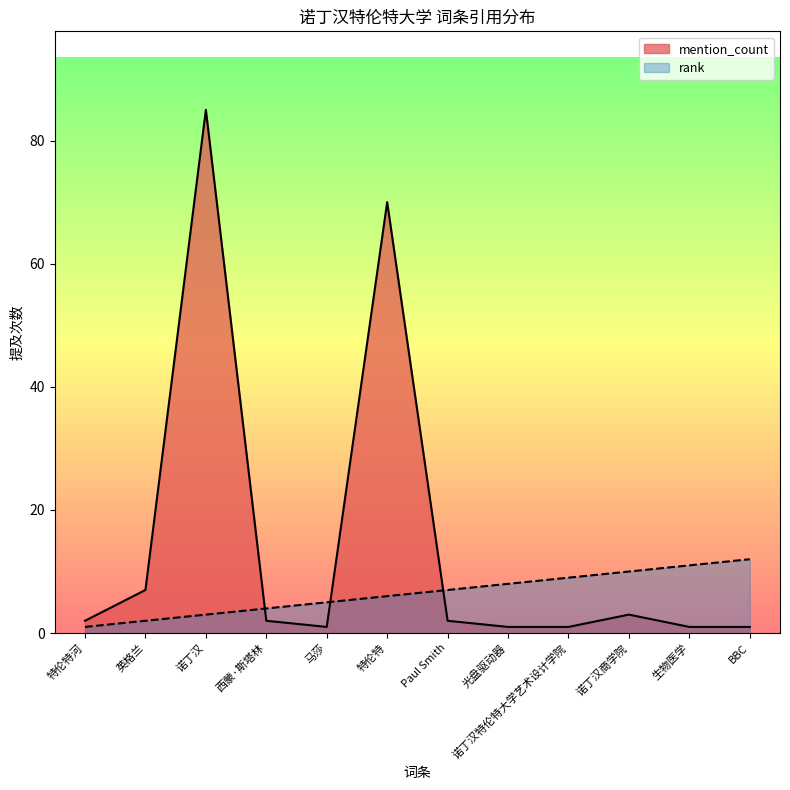

Rank the series by their average value, from lowest to highest.

rank, mention_count